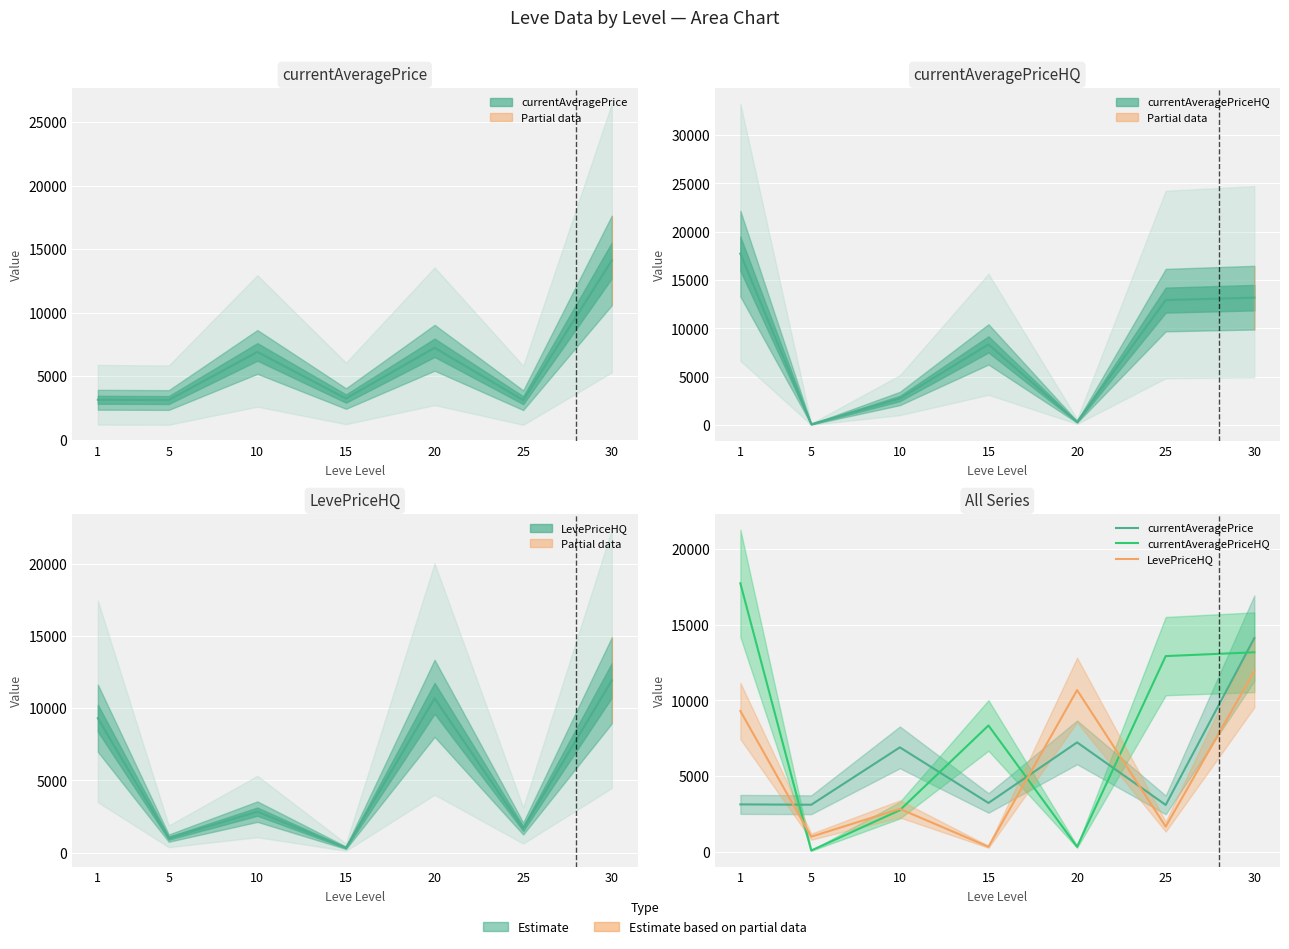

How many distinct data groups are displayed?

3